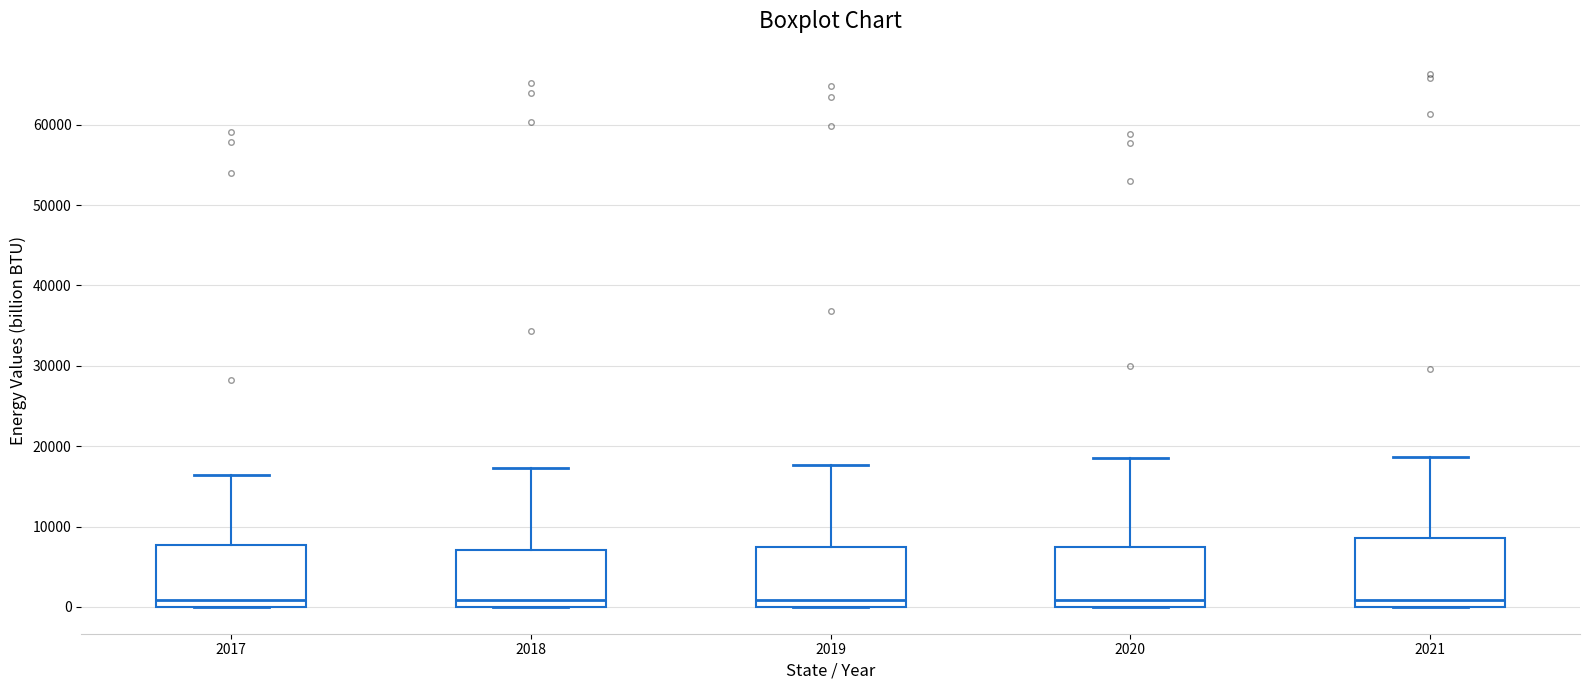

Reading left to right, read every box against the y-axis: the position of its median line, the range the box covers, and the ends of its whiskers. The values are not printed on the chart, so give them approximately, as read against the axis.

2017: median 1000, box 0 to 8000, whiskers 0 to 16000
2018: median 1000, box 0 to 7000, whiskers 0 to 17000
2019: median 1000, box 0 to 7000, whiskers 0 to 18000
2020: median 1000, box 0 to 8000, whiskers 0 to 19000
2021: median 1000, box 0 to 9000, whiskers 0 to 19000